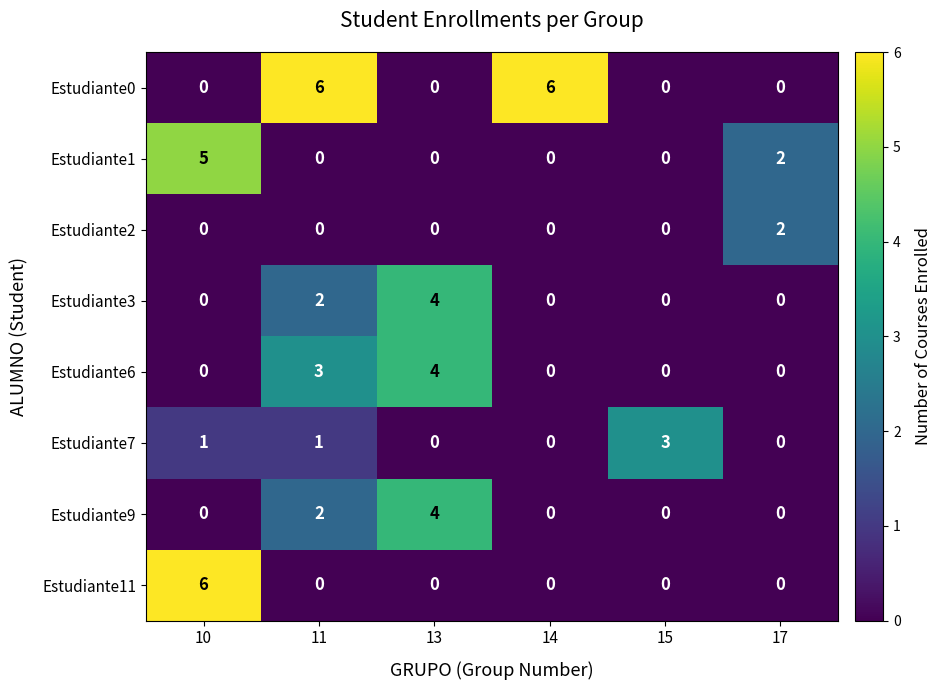

What is the spread (max minus min) of values at 11?

6